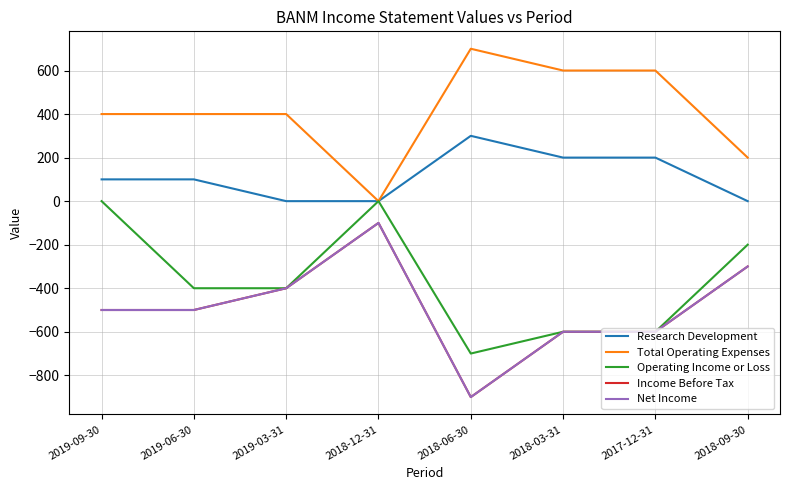

How many lines are shown in the chart?

5